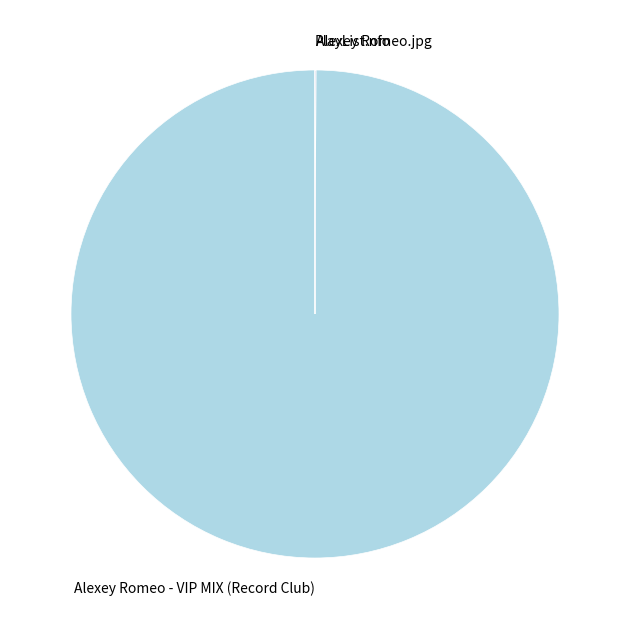

Which slice is the largest?

Alexey Romeo - VIP MIX (Record Club)